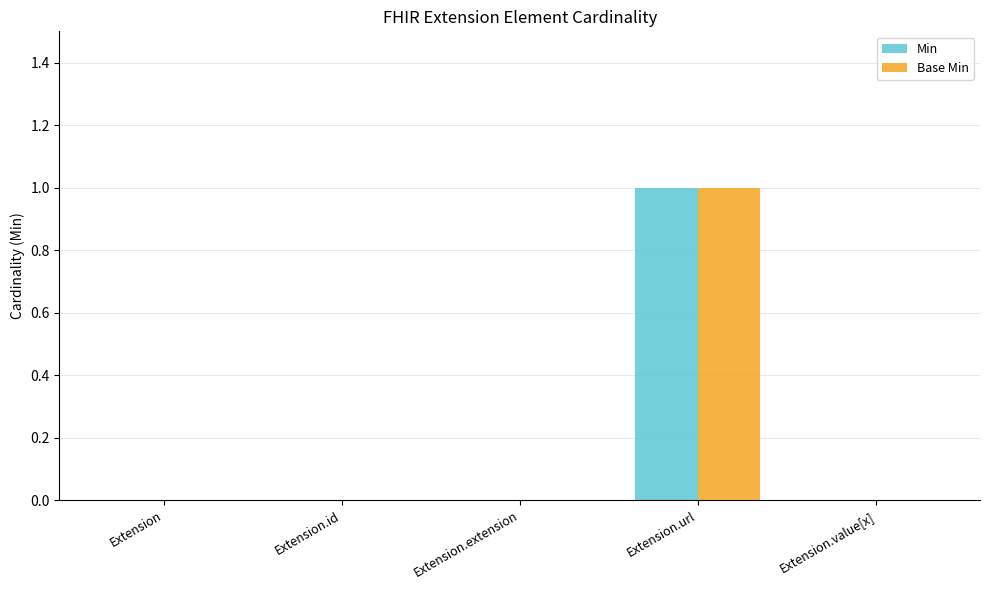

Reading left to right, extract all data points from this chart.

Min: 0	0	0	1	0
Base Min: 0	0	0	1	0